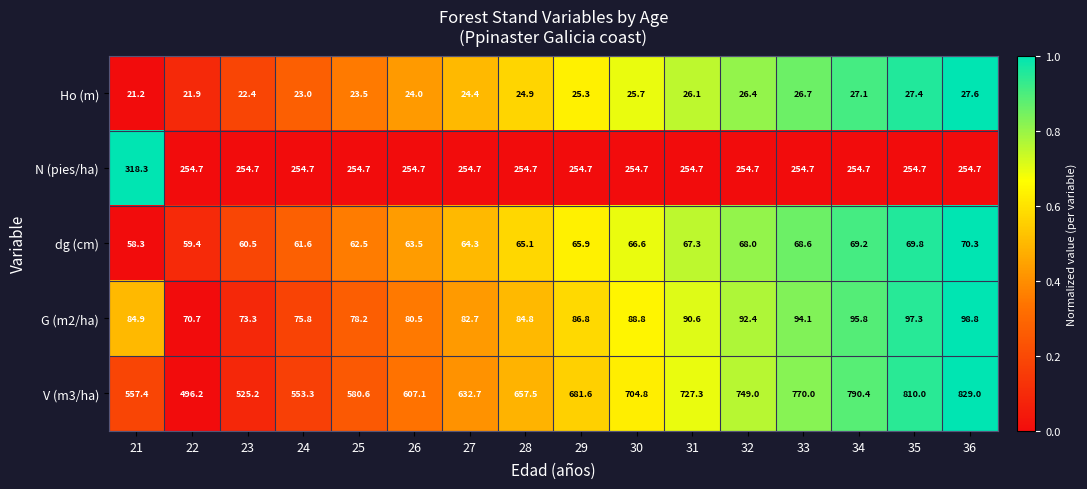

What is the sum of all G (m2/ha) values?

1375.5